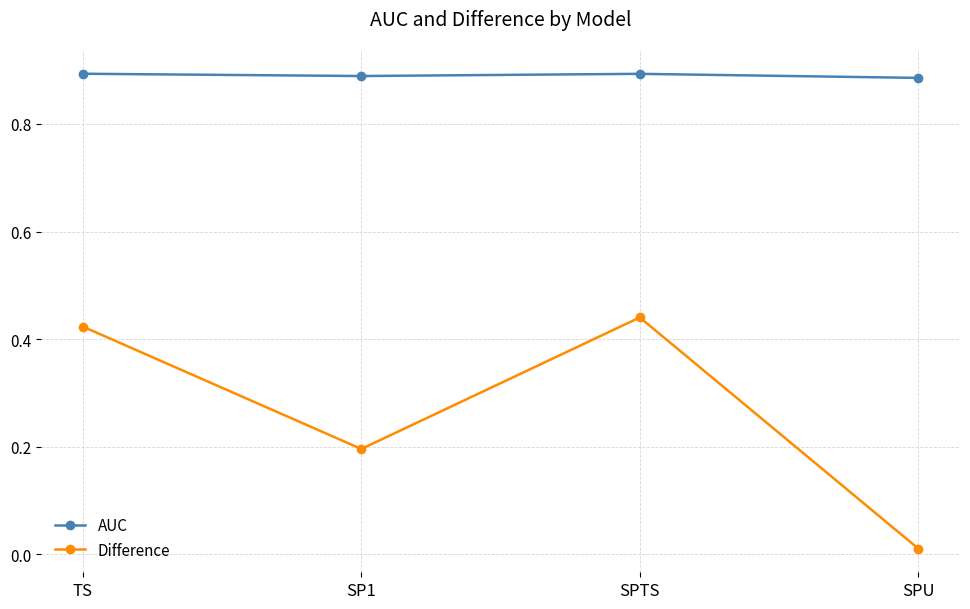

At which label is Difference closest to 0?

SPU